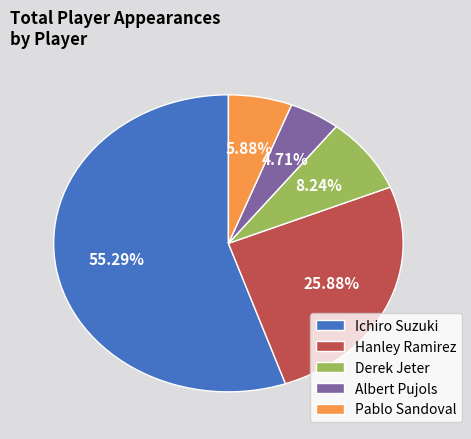

Rank the categories by value from highest to lowest.

Ichiro Suzuki, Hanley Ramirez, Derek Jeter, Pablo Sandoval, Albert Pujols